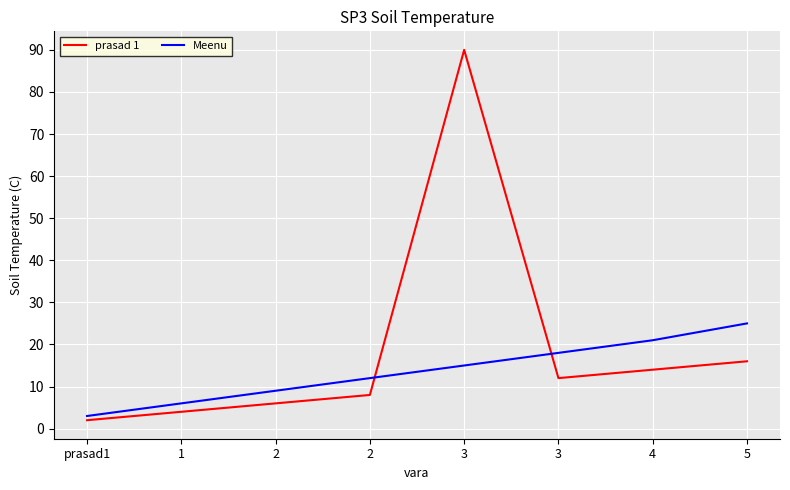

At which label is Meenu closest to 14?

3